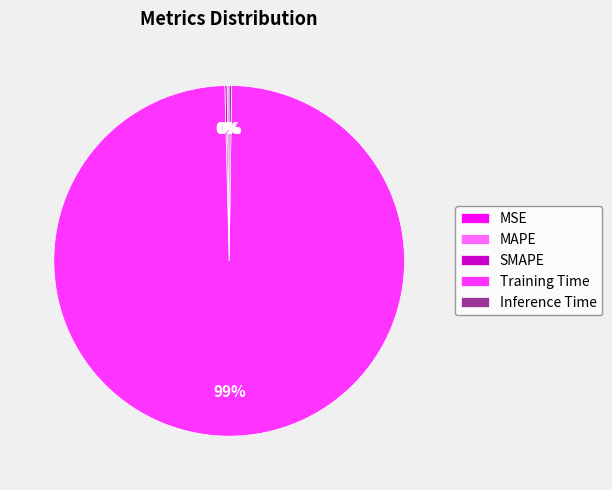

To the nearest percent, what is the average slice percentage?

20%